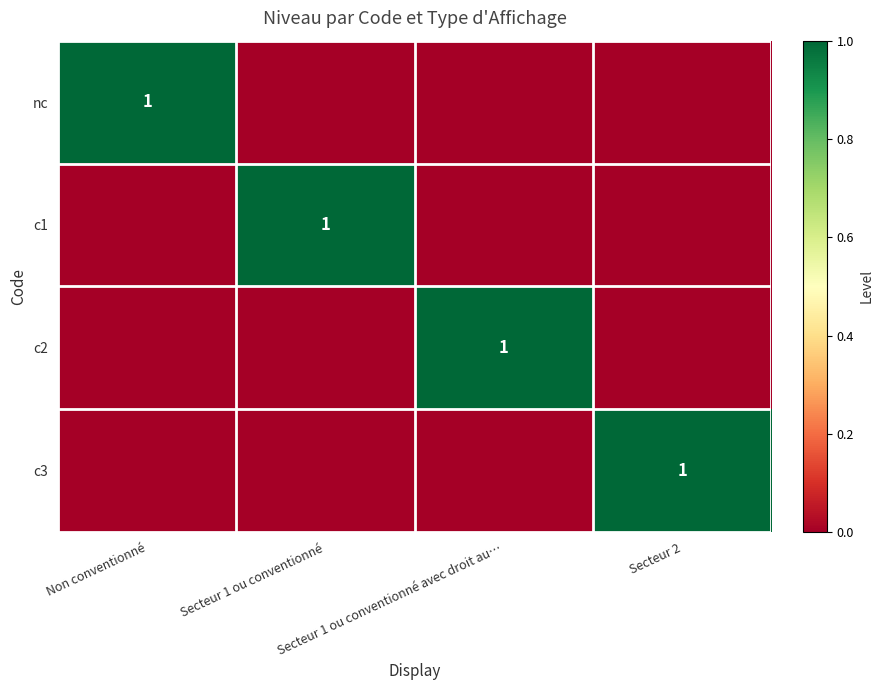

What is the sum of the c2 values at Secteur 1 ou conventionné avec droit au… and Non conventionné?

1